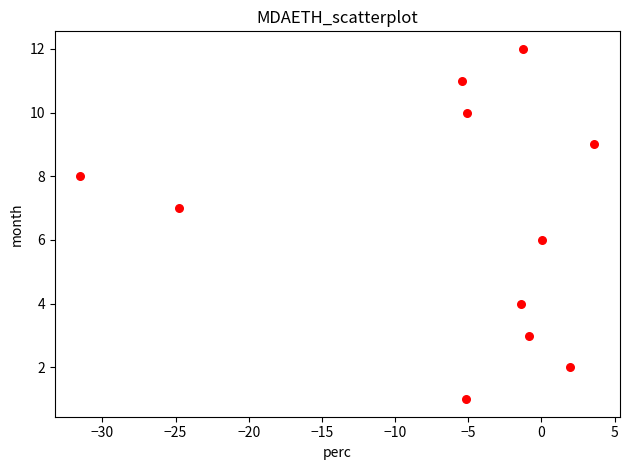

What is the average Y value?

7